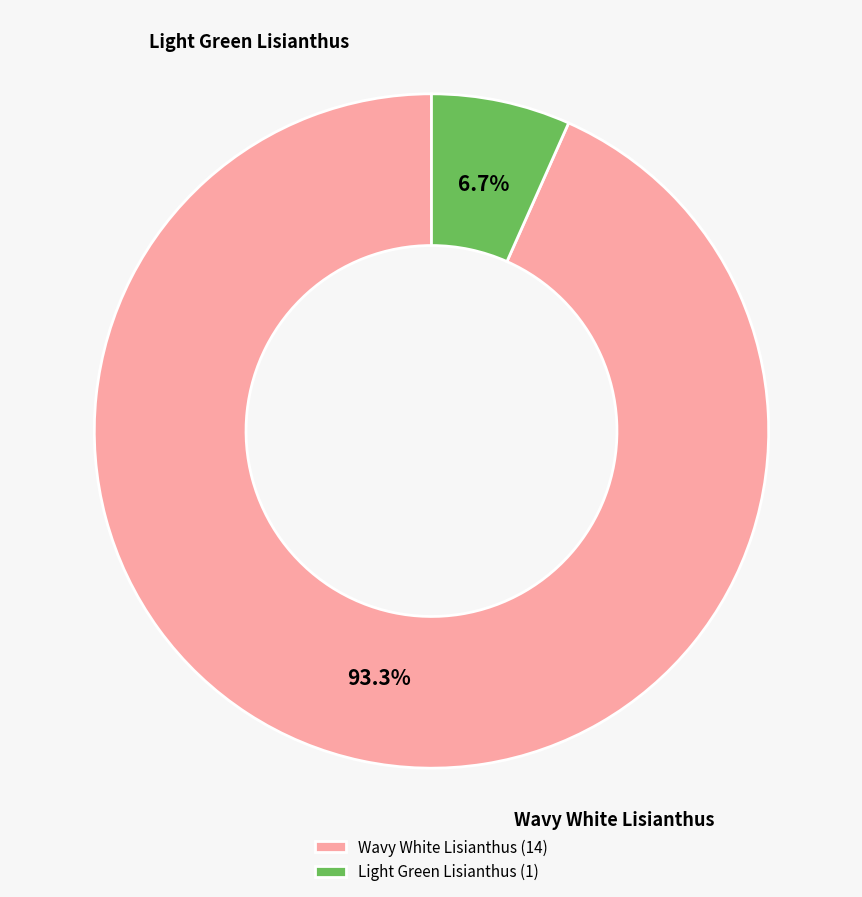

Between Wavy White Lisianthus and Light Green Lisianthus, which is larger?

Wavy White Lisianthus